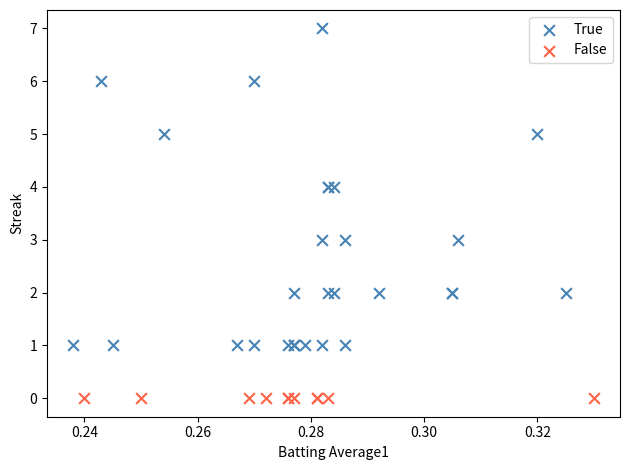

Which series reaches the maximum Y coordinate?

True